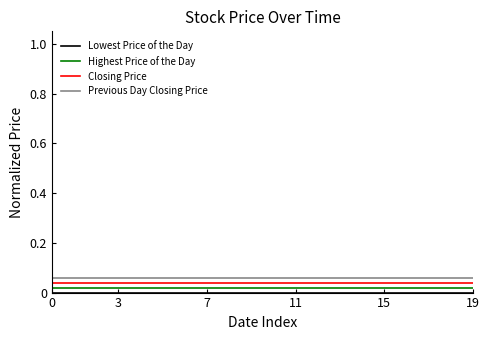

True or false: Highest Price of the Day and Closing Price cross at least once.

False